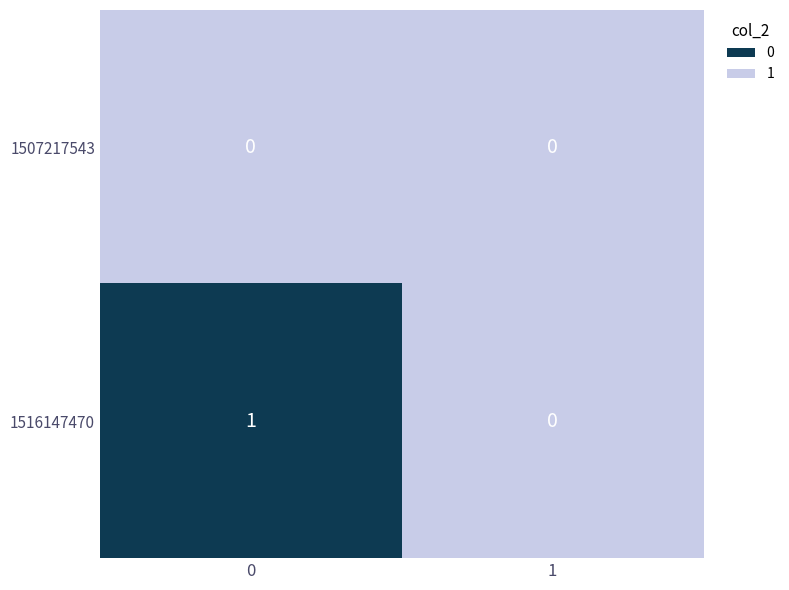

Between 0 and 1, which series saw the biggest shift?

1516147470